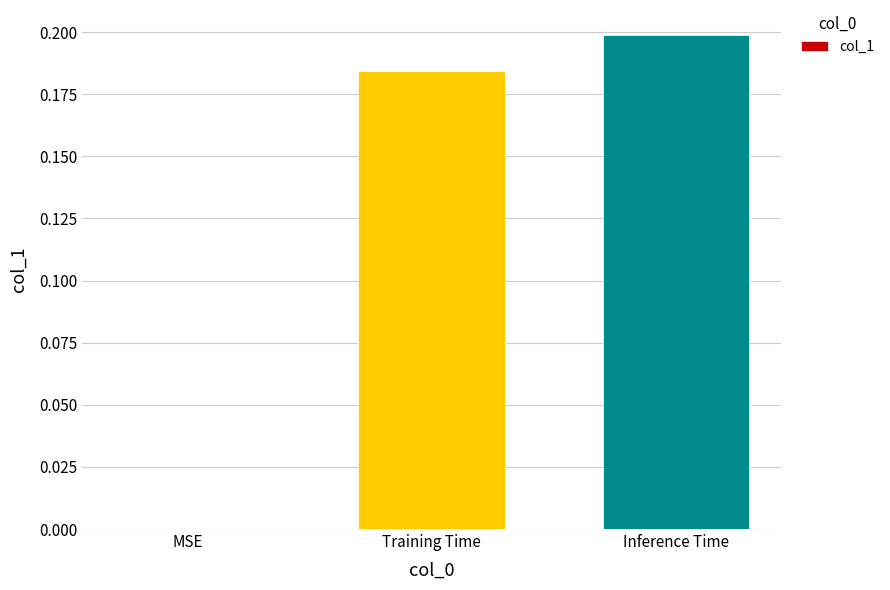

Does the chart contain stacked bars?

No